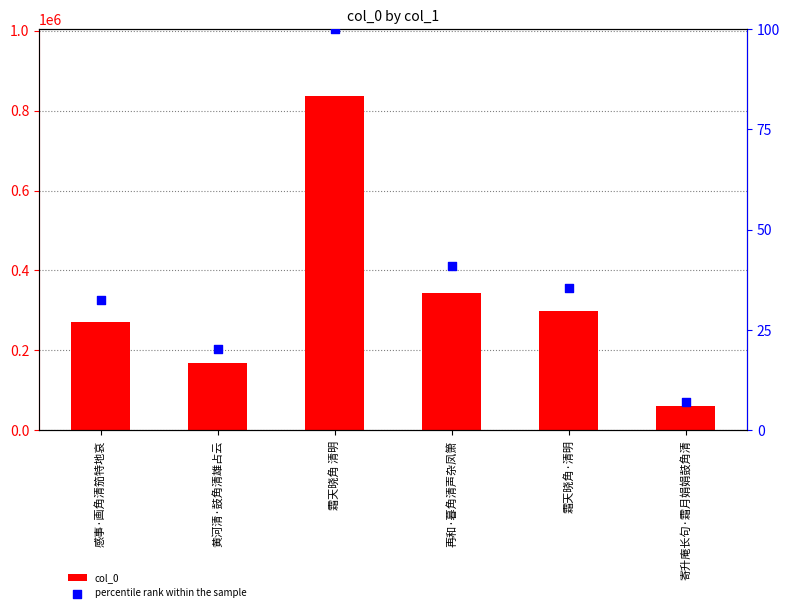

At how many categories does at least one series exceed 431108?

1